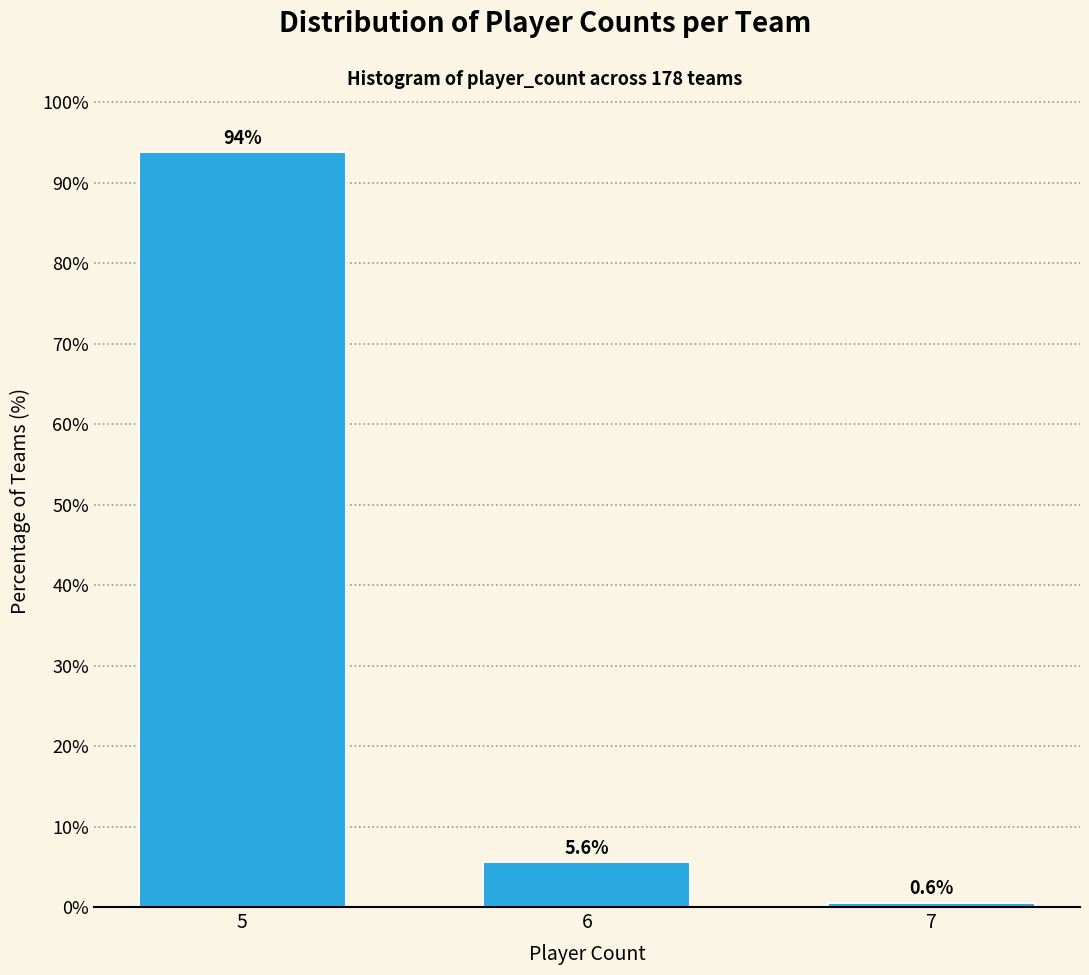

Reading left to right, extract all data points from this chart.

93.8	5.6	0.6